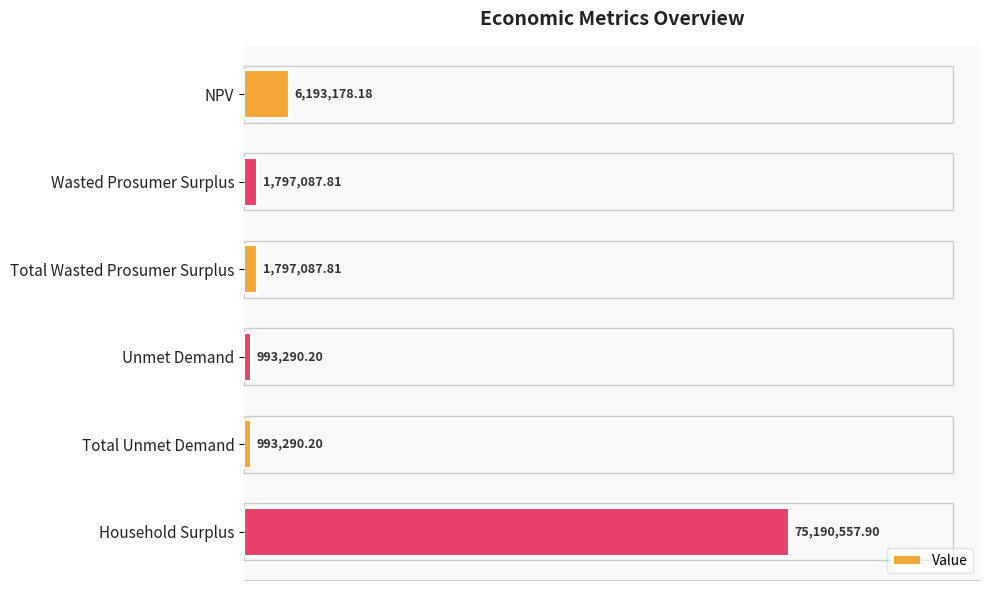

Are the bars horizontal?

Yes